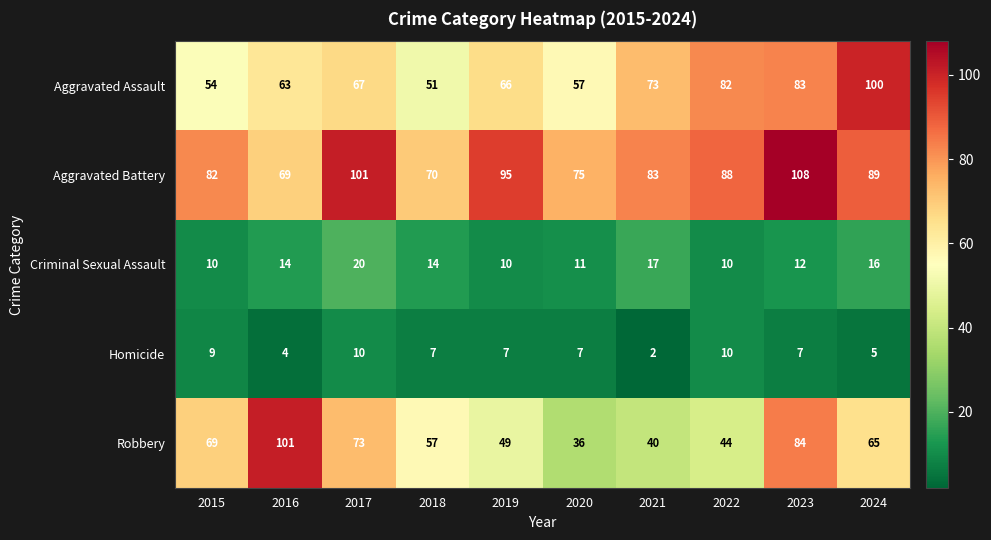

Rank the categories by Aggravated Assault value from lowest to highest.

2018, 2015, 2020, 2016, 2019, 2017, 2021, 2022, 2023, 2024